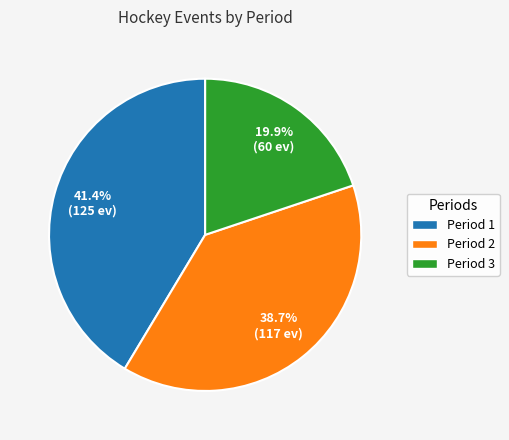

Approximately how many times larger is the value at Period 2 compared to Period 3?

1.9